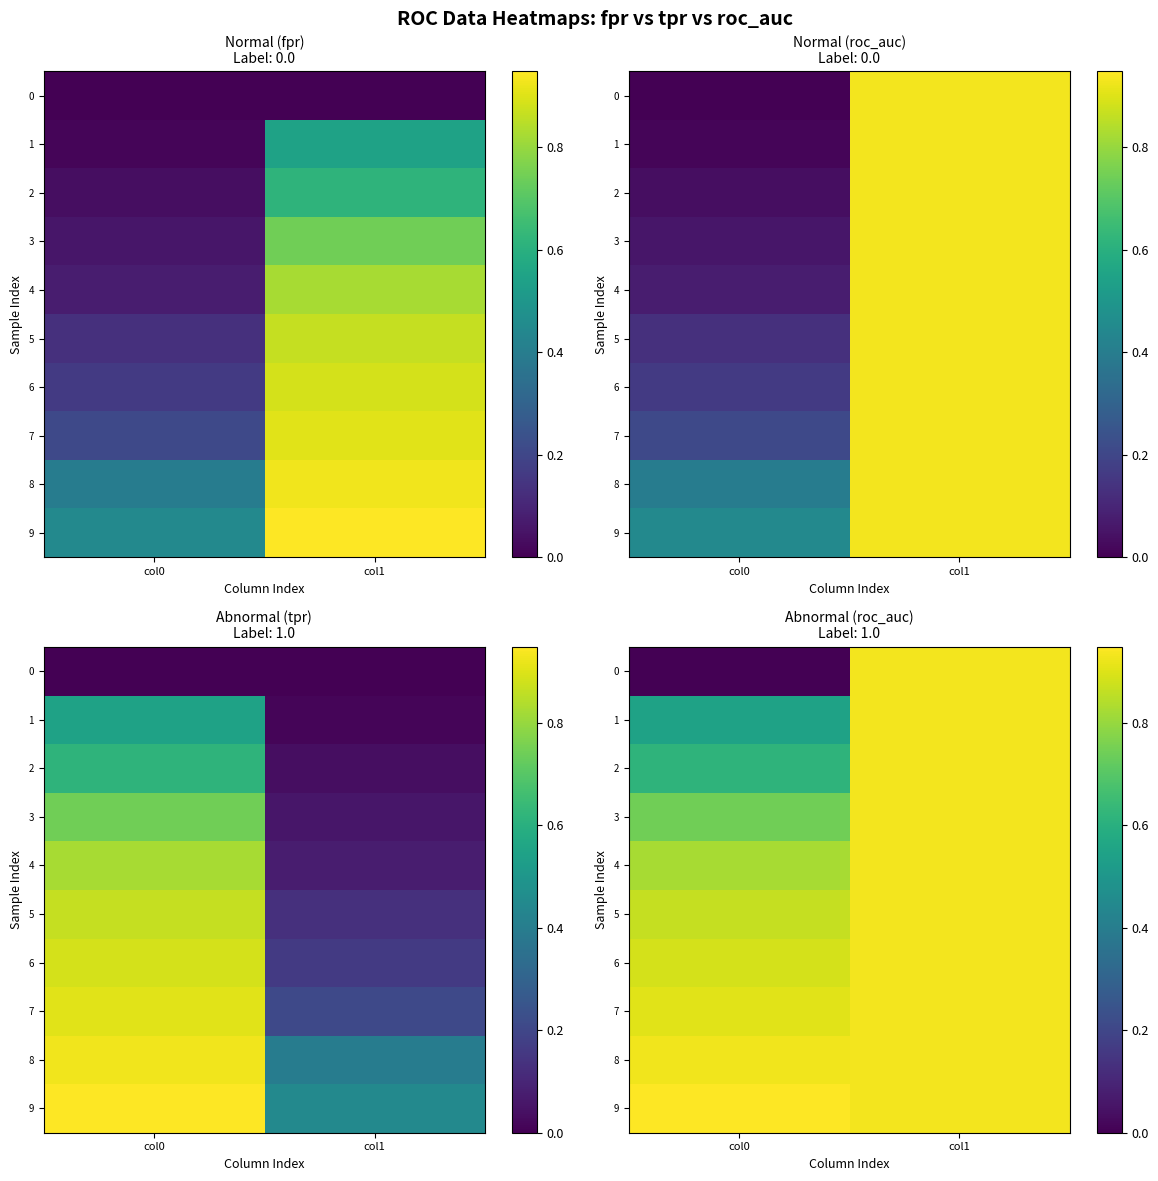

At how many categories does at least one series exceed 0?

2